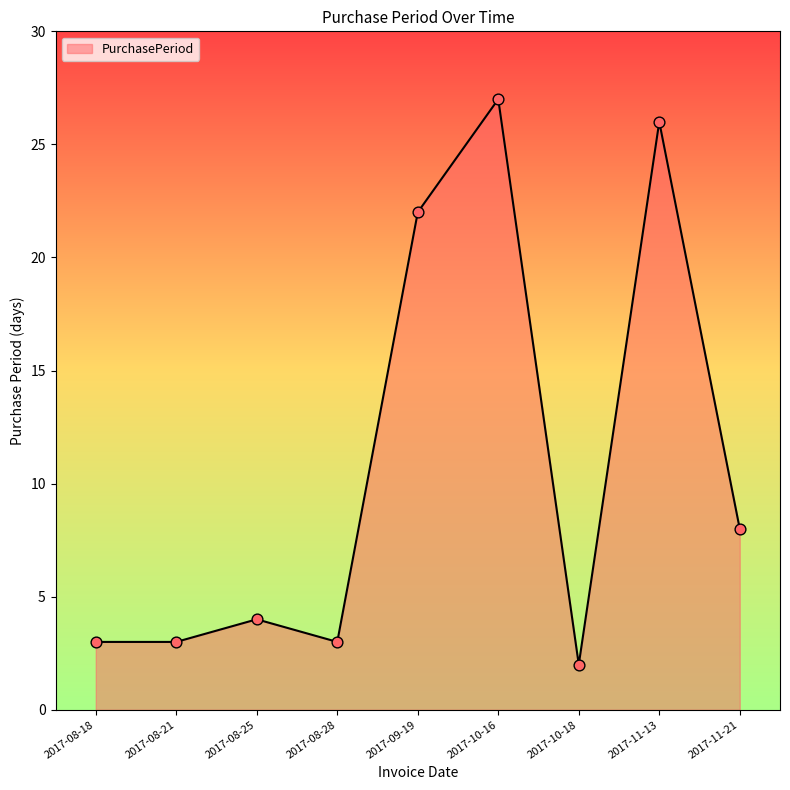

Between 2017-09-19 and 2017-08-21, which is larger?

2017-09-19